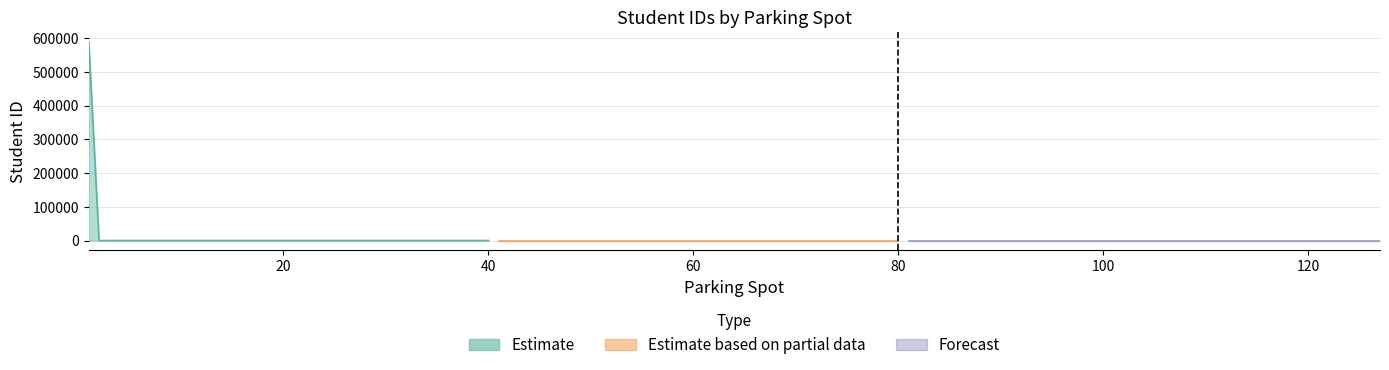

Where is Occupied nearest to the value 0?

2